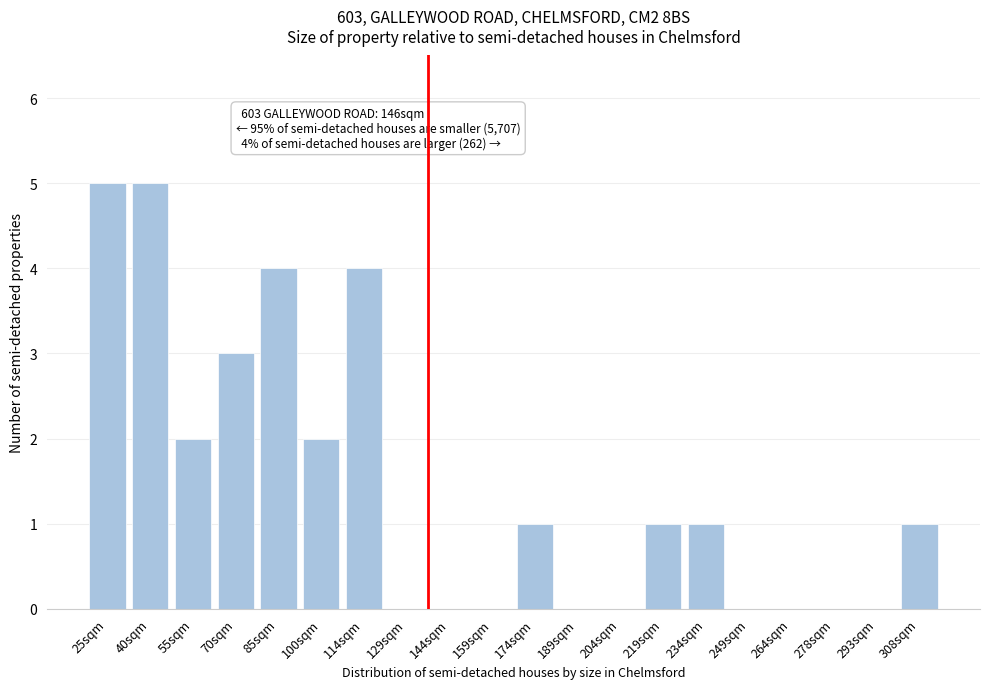

Reading right to left, list all the values displayed in this chart.

308sqm=1	293sqm=0	278sqm=0	264sqm=0	249sqm=0	234sqm=1	219sqm=1	204sqm=0	189sqm=0	174sqm=1	159sqm=0	144sqm=0	129sqm=0	114sqm=4	100sqm=2	85sqm=4	70sqm=3	55sqm=2	40sqm=5	25sqm=5